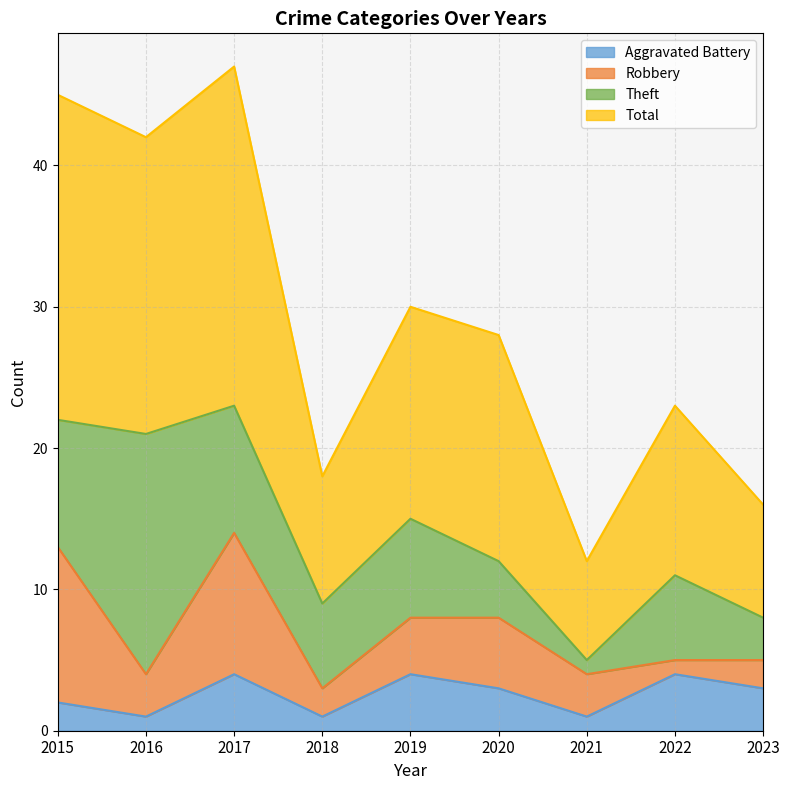

The value of Aggravated Battery at 2018 is 1. True or false?

True